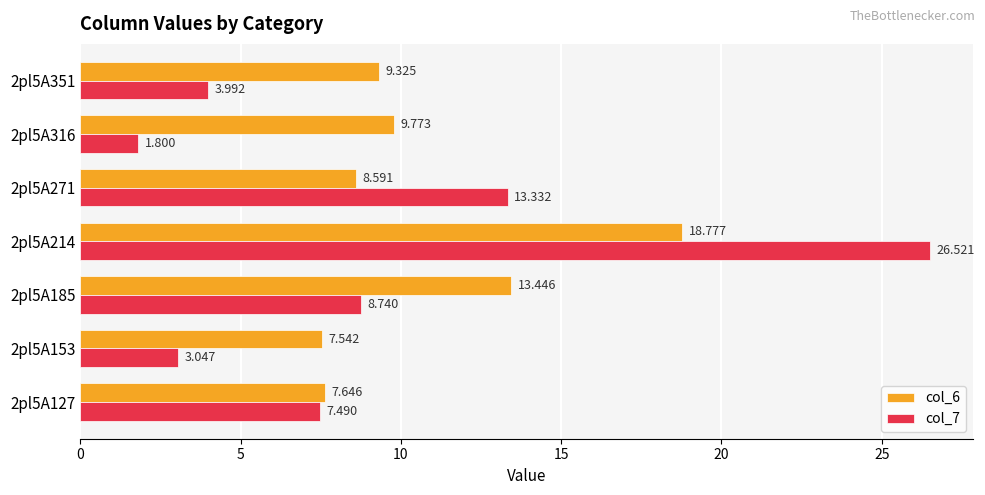

What are all the series names shown in the legend?

col_6, col_7